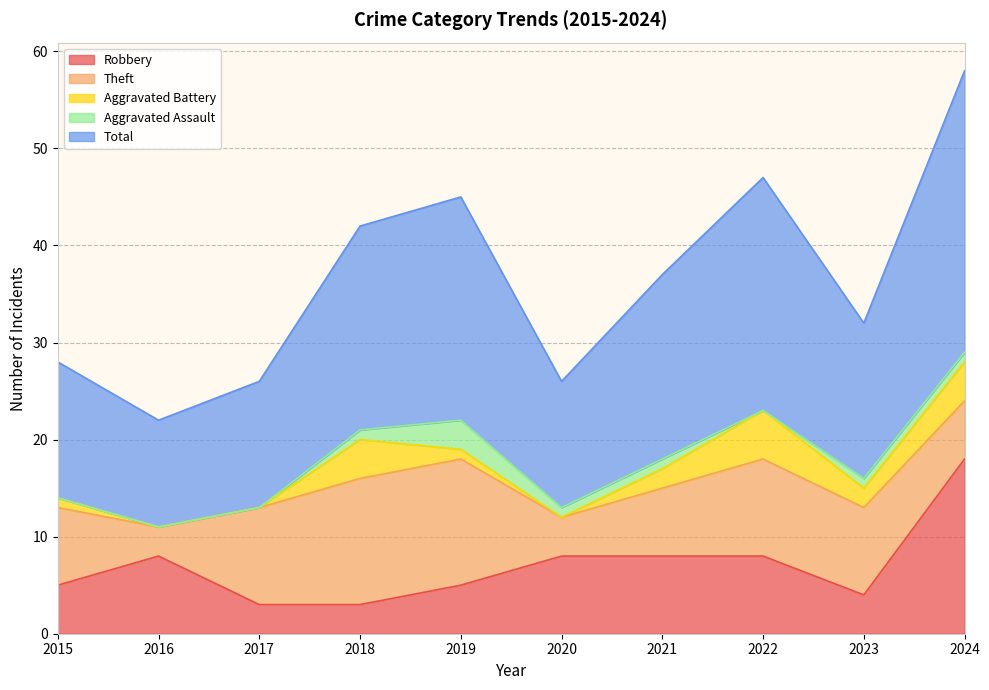

Which series has the widest spread of values?

Total